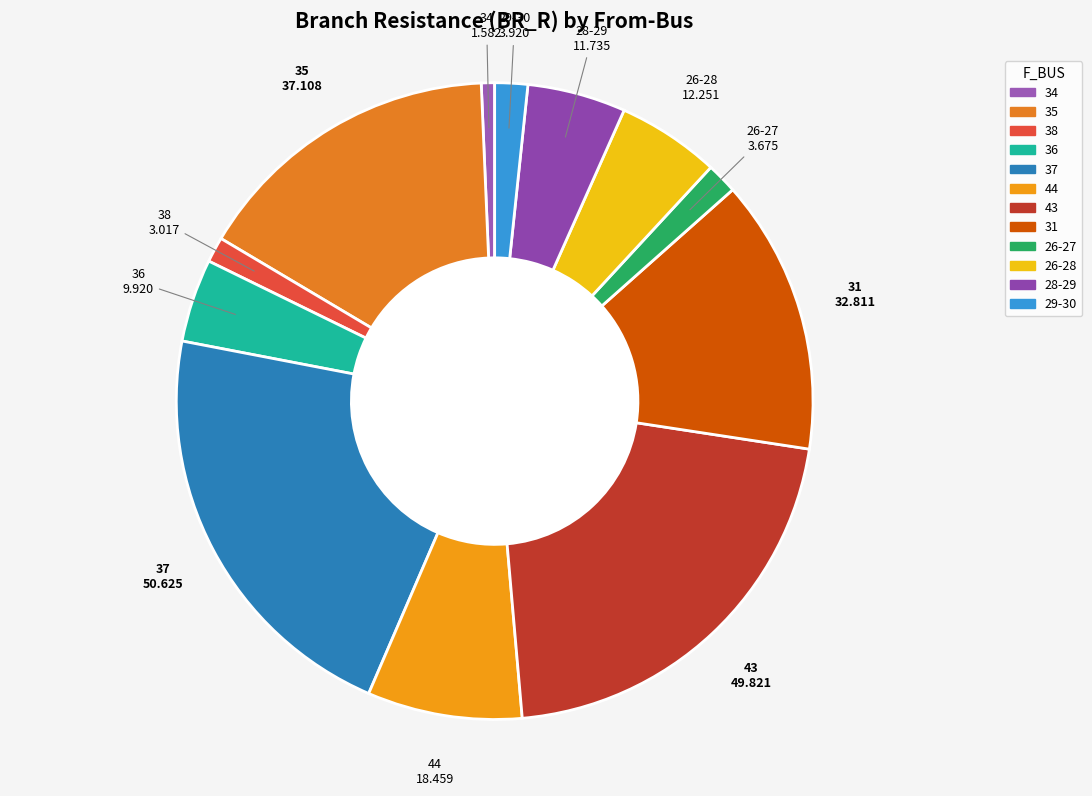

Is it true that 31 is 23% of the pie?

False